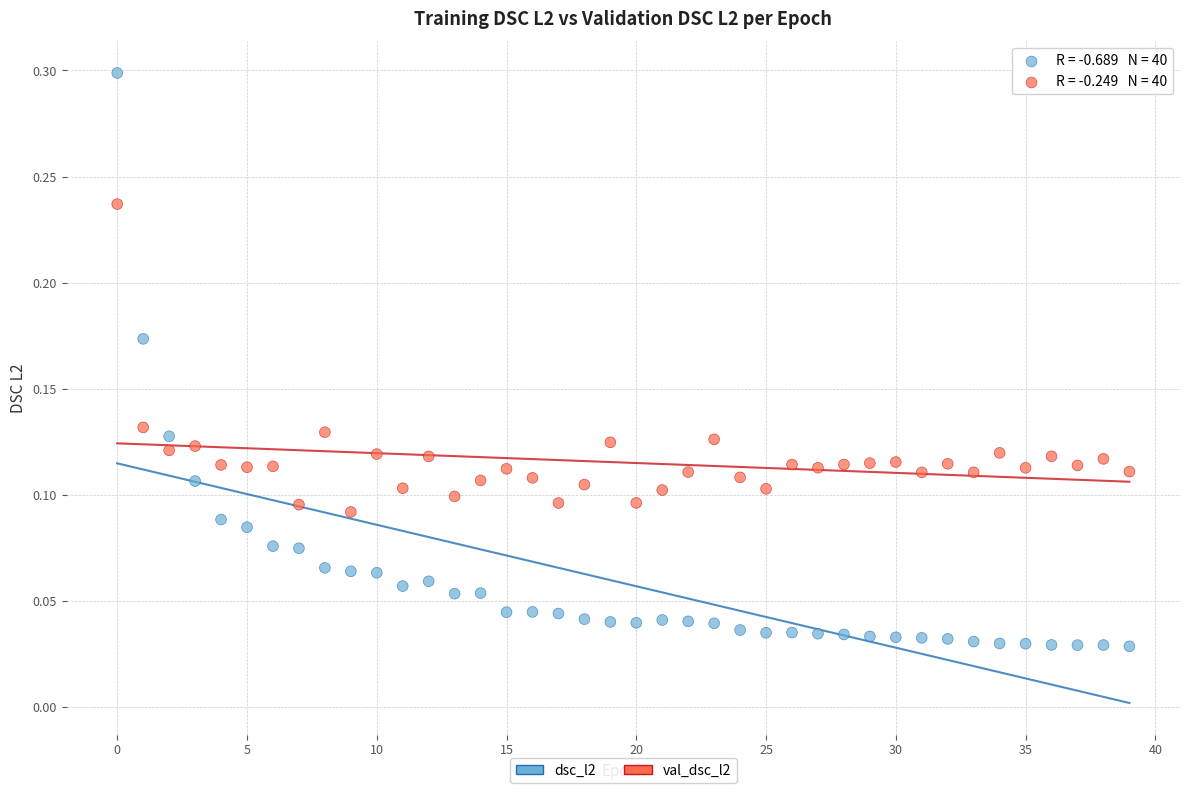

Which series contains the lowest Y value?

dsc_l2